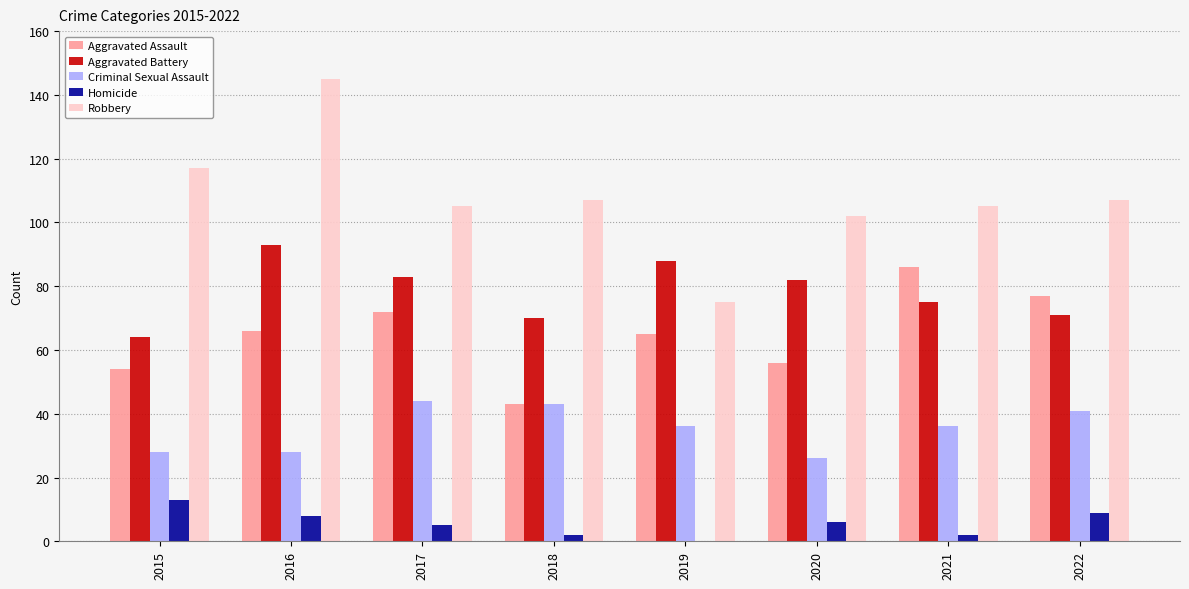

What are all the series names shown in the legend?

Aggravated Assault, Aggravated Battery, Criminal Sexual Assault, Homicide, Robbery